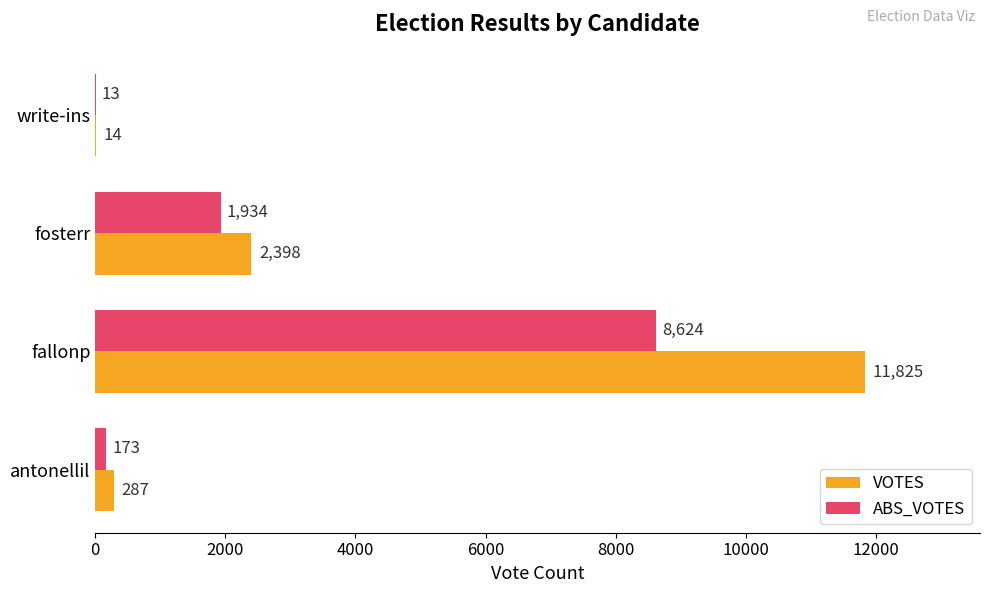

What is the maximum value for VOTES?

11825